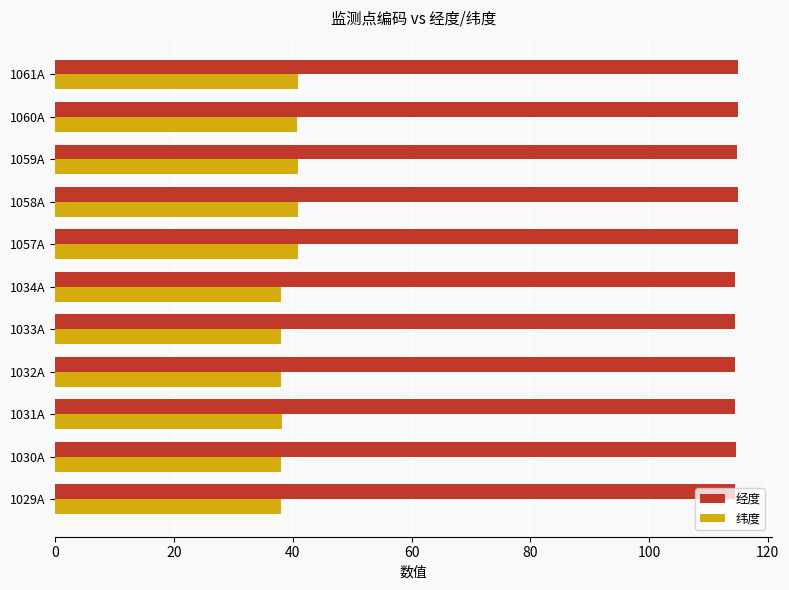

The value of 纬度 at 1034A is 38.1. True or false?

True